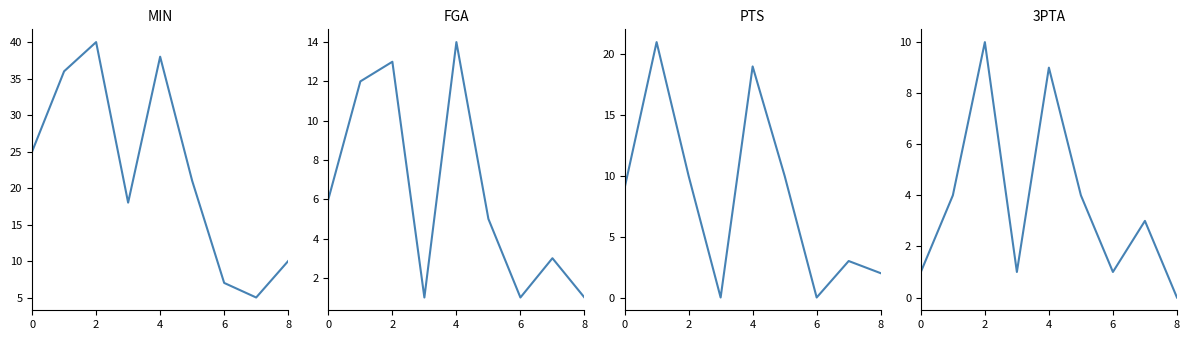

In 3PTA, how many points are higher than both neighbors (excluding endpoints)?

3